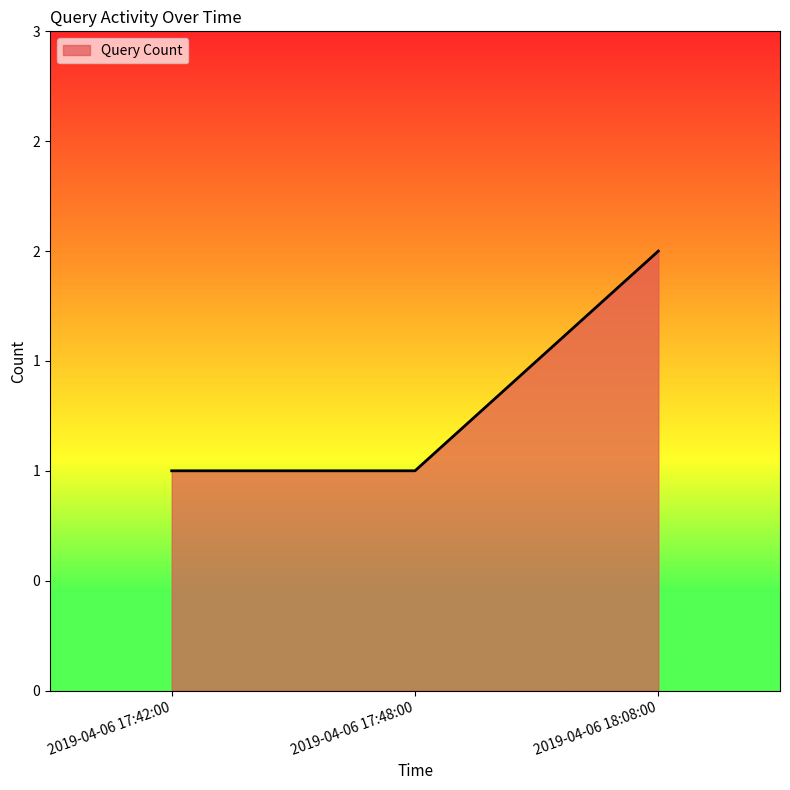

What is the minimum value shown in the chart?

1